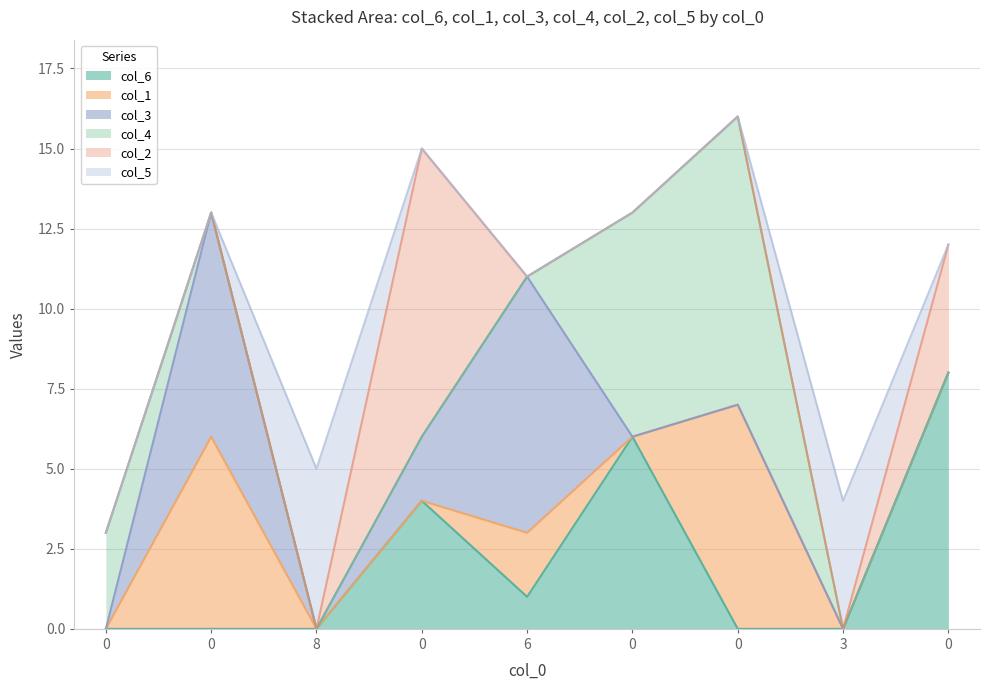

Does the chart have visible grid lines?

Yes